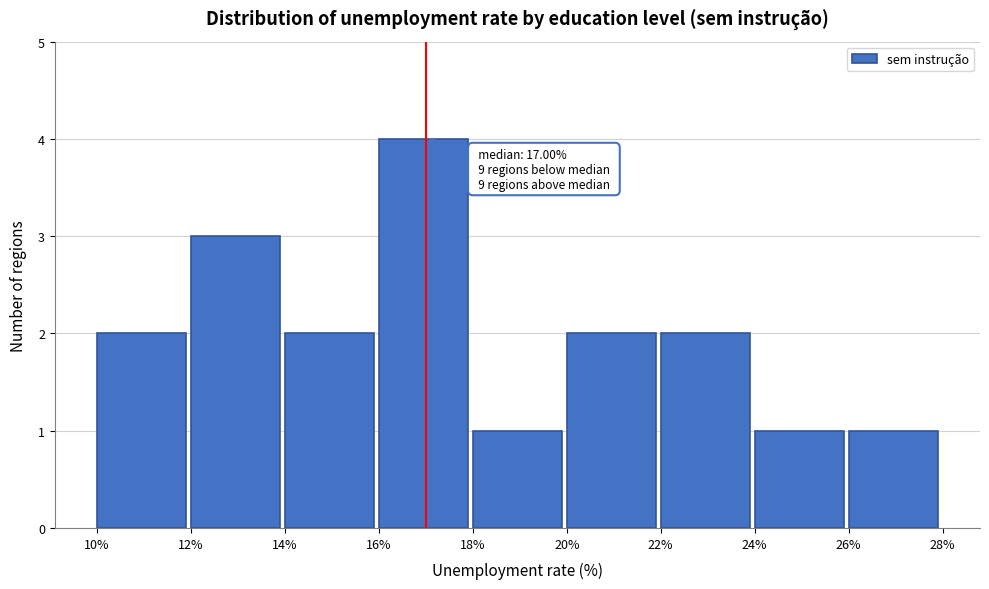

Which range on the x-axis has the tallest bar?

16% to 18%